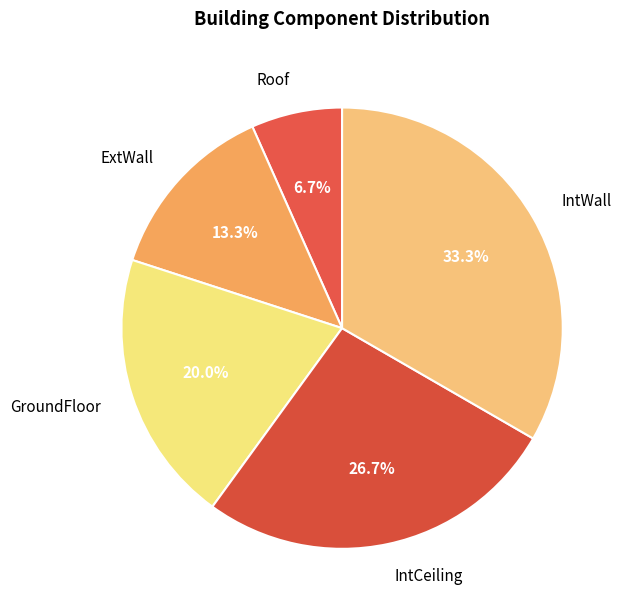

Is there any slice that represents more than half of the pie?

No